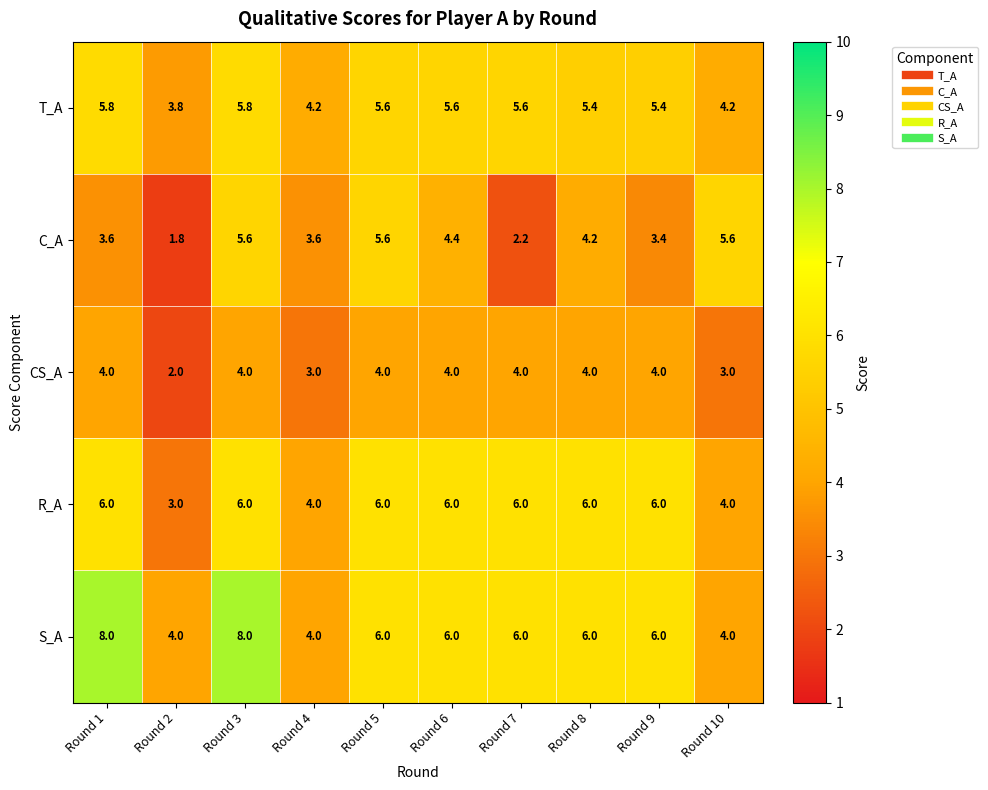

What is the difference between the highest and lowest values at Round 6?

2.0